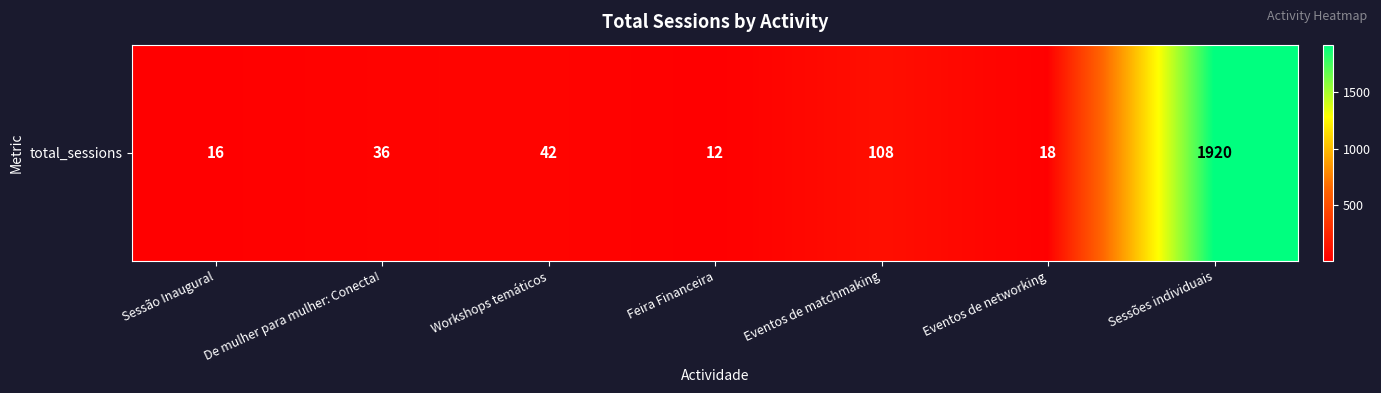

The value at Eventos de networking is 11. True or false?

False